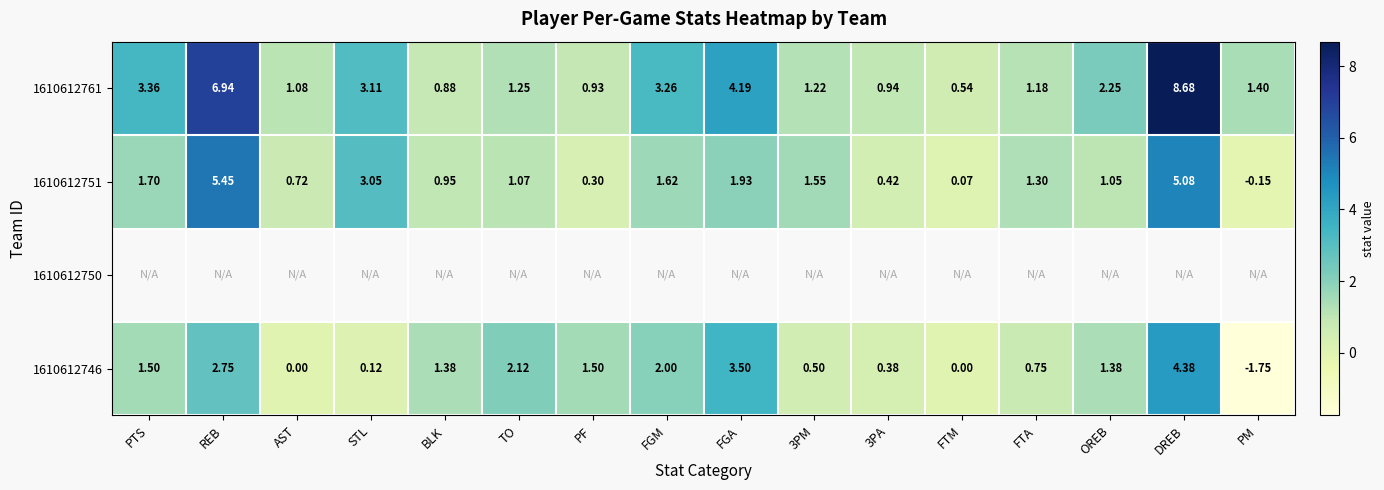

At which label is 1610612761 closest to 4?

FGA